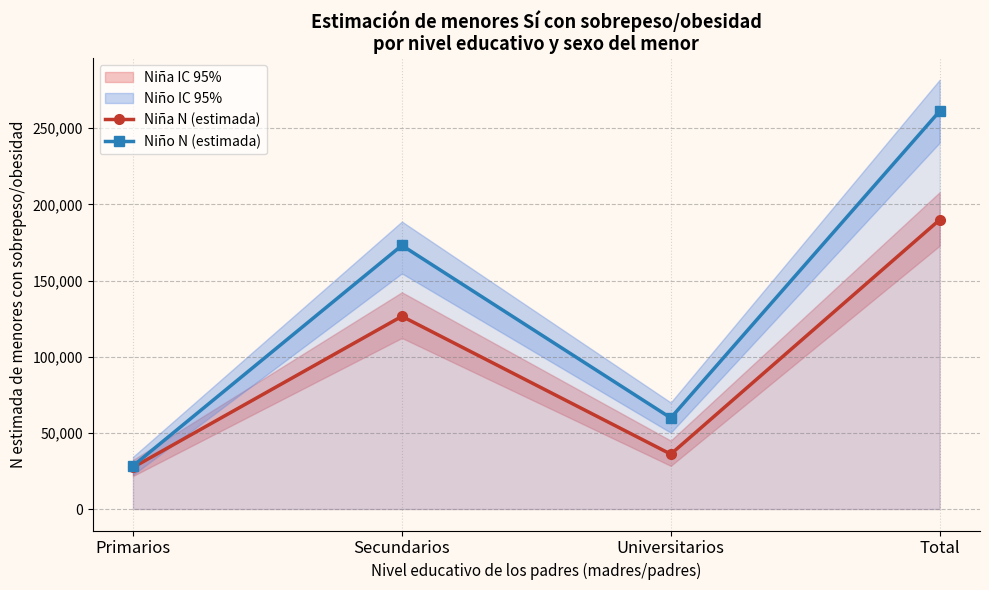

What is the difference between the maximum and minimum values in the Niña N (estimada) series?

162539